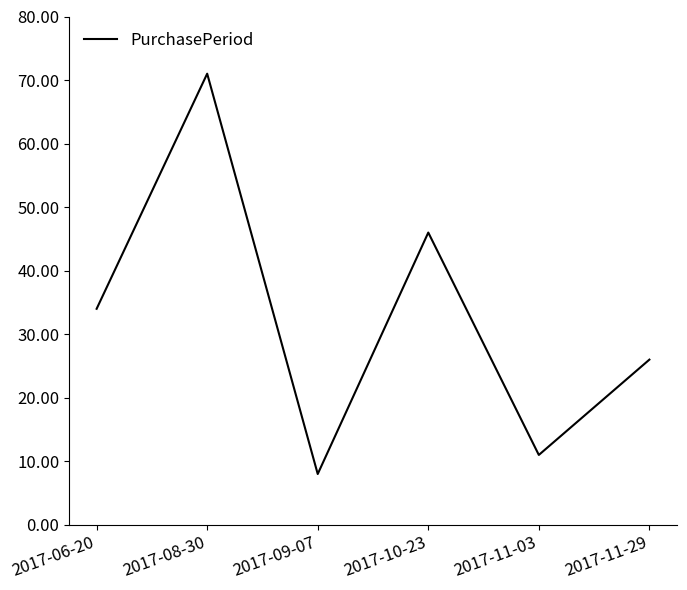

What position from the left is 2017-11-29?

6